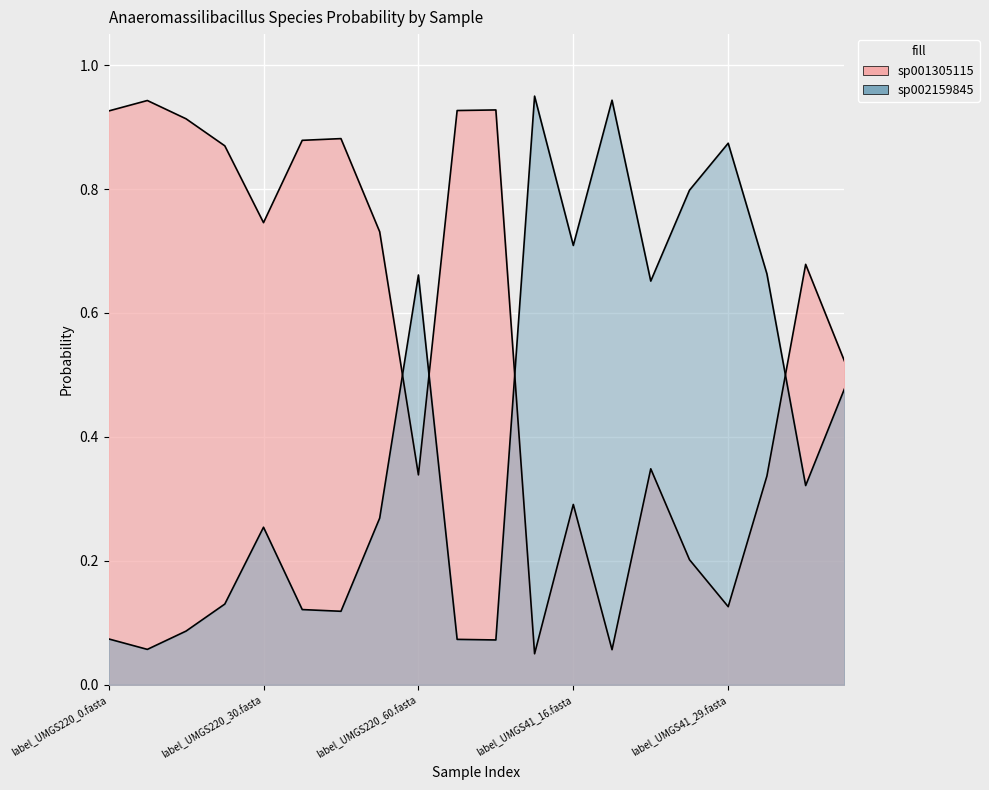

After their last crossing, which series has the higher values: s__Anaeromassilibacillus sp001305115 or s__Anaeromassilibacillus sp002159845?

s__Anaeromassilibacillus sp001305115